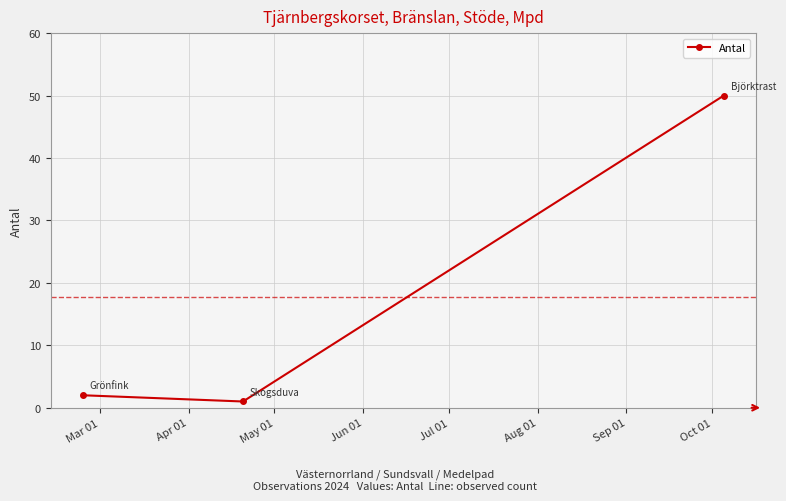

What is the maximum value shown in the chart?

50